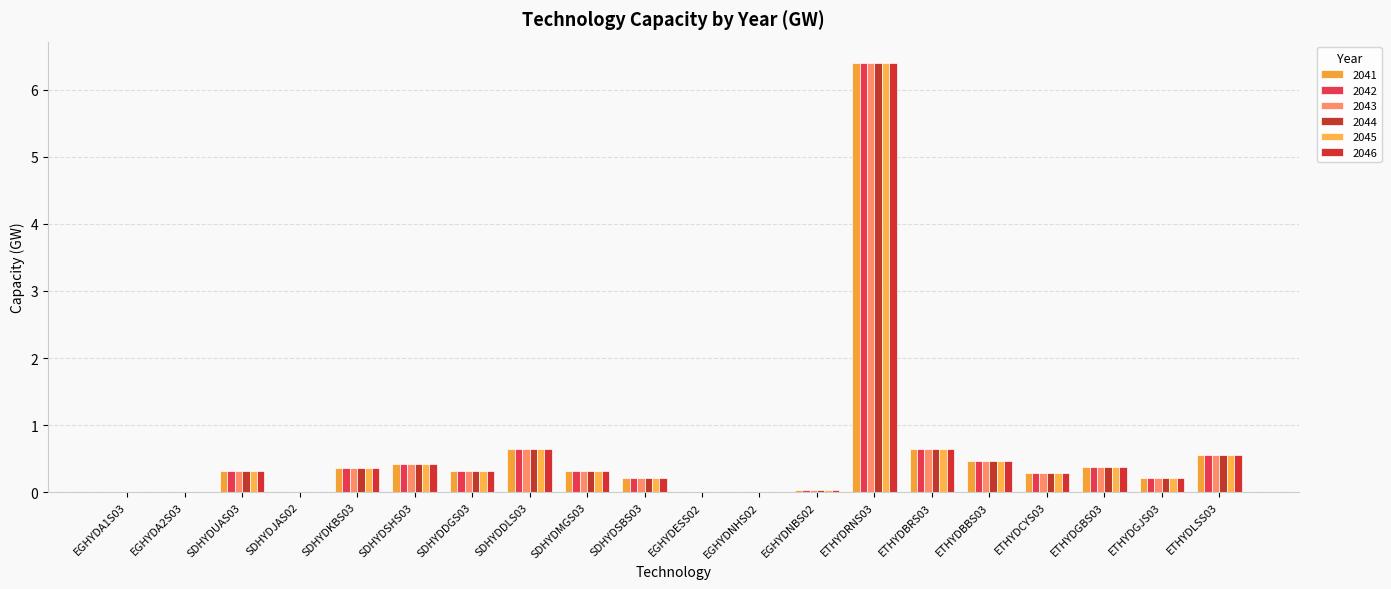

Reading left to right, extract all data points from this chart.

2041: EGHYDA1S03=0.0	EGHYDA2S03=0.0	SDHYDUAS03=0.3	SDHYDJAS02=0.0	SDHYDKBS03=0.4	SDHYDSHS03=0.4	SDHYDDGS03=0.3	SDHYDDLS03=0.6	SDHYDMGS03=0.3	SDHYDSBS03=0.2	EGHYDESS02=0.0	EGHYDNHS02=0.0	EGHYDNBS02=0.0	ETHYDRNS03=6.4	ETHYDBRS03=0.6	ETHYDBBS03=0.5	ETHYDCYS03=0.3	ETHYDGBS03=0.4	ETHYDGJS03=0.2	ETHYDLSS03=0.6
2042: EGHYDA1S03=0.0	EGHYDA2S03=0.0	SDHYDUAS03=0.3	SDHYDJAS02=0.0	SDHYDKBS03=0.4	SDHYDSHS03=0.4	SDHYDDGS03=0.3	SDHYDDLS03=0.6	SDHYDMGS03=0.3	SDHYDSBS03=0.2	EGHYDESS02=0.0	EGHYDNHS02=0.0	EGHYDNBS02=0.0	ETHYDRNS03=6.4	ETHYDBRS03=0.6	ETHYDBBS03=0.5	ETHYDCYS03=0.3	ETHYDGBS03=0.4	ETHYDGJS03=0.2	ETHYDLSS03=0.6
2043: EGHYDA1S03=0.0	EGHYDA2S03=0.0	SDHYDUAS03=0.3	SDHYDJAS02=0.0	SDHYDKBS03=0.4	SDHYDSHS03=0.4	SDHYDDGS03=0.3	SDHYDDLS03=0.6	SDHYDMGS03=0.3	SDHYDSBS03=0.2	EGHYDESS02=0.0	EGHYDNHS02=0.0	EGHYDNBS02=0.0	ETHYDRNS03=6.4	ETHYDBRS03=0.6	ETHYDBBS03=0.5	ETHYDCYS03=0.3	ETHYDGBS03=0.4	ETHYDGJS03=0.2	ETHYDLSS03=0.6
2044: EGHYDA1S03=0.0	EGHYDA2S03=0.0	SDHYDUAS03=0.3	SDHYDJAS02=0.0	SDHYDKBS03=0.4	SDHYDSHS03=0.4	SDHYDDGS03=0.3	SDHYDDLS03=0.6	SDHYDMGS03=0.3	SDHYDSBS03=0.2	EGHYDESS02=0.0	EGHYDNHS02=0.0	EGHYDNBS02=0.0	ETHYDRNS03=6.4	ETHYDBRS03=0.6	ETHYDBBS03=0.5	ETHYDCYS03=0.3	ETHYDGBS03=0.4	ETHYDGJS03=0.2	ETHYDLSS03=0.6
2045: EGHYDA1S03=0.0	EGHYDA2S03=0.0	SDHYDUAS03=0.3	SDHYDJAS02=0.0	SDHYDKBS03=0.4	SDHYDSHS03=0.4	SDHYDDGS03=0.3	SDHYDDLS03=0.6	SDHYDMGS03=0.3	SDHYDSBS03=0.2	EGHYDESS02=0.0	EGHYDNHS02=0.0	EGHYDNBS02=0.0	ETHYDRNS03=6.4	ETHYDBRS03=0.6	ETHYDBBS03=0.5	ETHYDCYS03=0.3	ETHYDGBS03=0.4	ETHYDGJS03=0.2	ETHYDLSS03=0.6
2046: EGHYDA1S03=0.0	EGHYDA2S03=0.0	SDHYDUAS03=0.3	SDHYDJAS02=0.0	SDHYDKBS03=0.4	SDHYDSHS03=0.4	SDHYDDGS03=0.3	SDHYDDLS03=0.6	SDHYDMGS03=0.3	SDHYDSBS03=0.2	EGHYDESS02=0.0	EGHYDNHS02=0.0	EGHYDNBS02=0.0	ETHYDRNS03=6.4	ETHYDBRS03=0.6	ETHYDBBS03=0.5	ETHYDCYS03=0.3	ETHYDGBS03=0.4	ETHYDGJS03=0.2	ETHYDLSS03=0.6